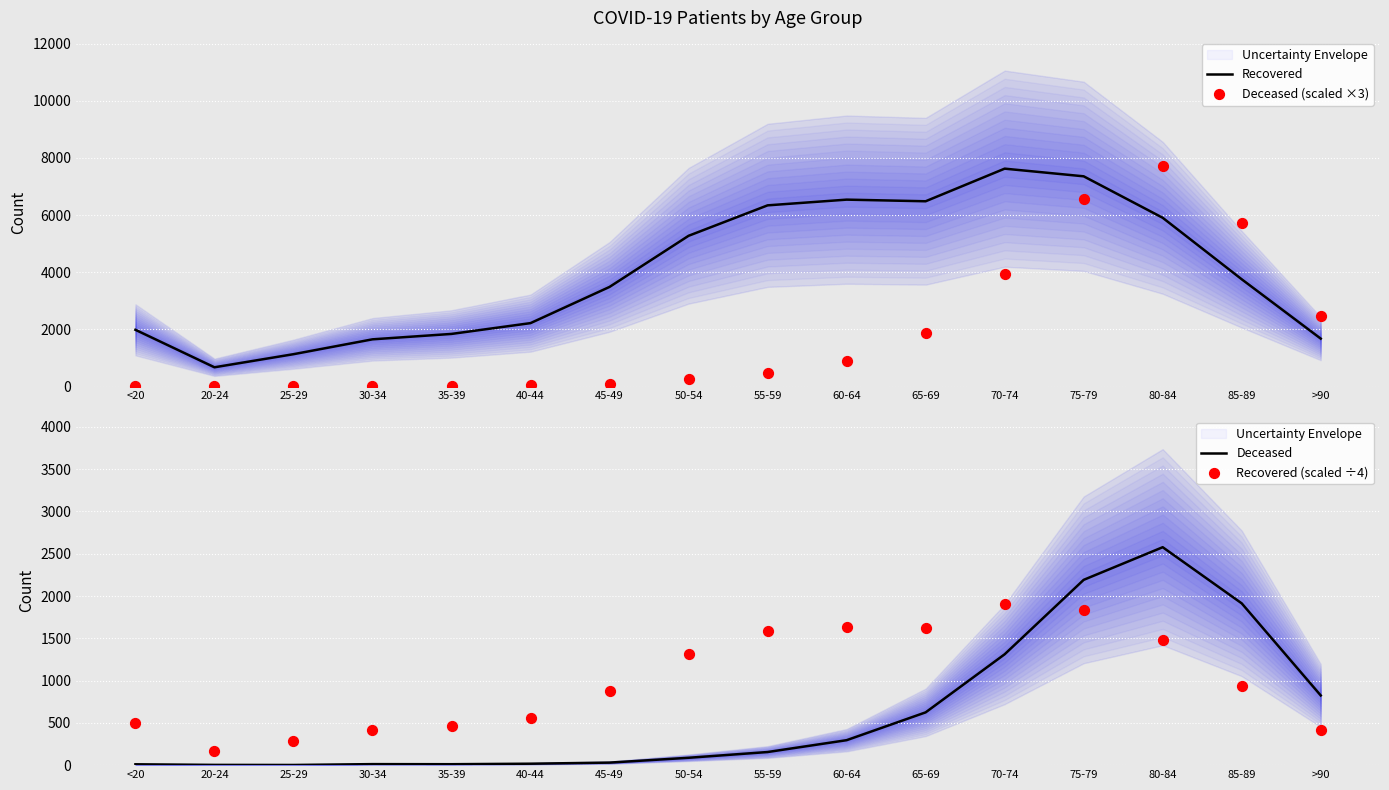

Which series contains the highest Y value?

Deceased (scaled ×3)